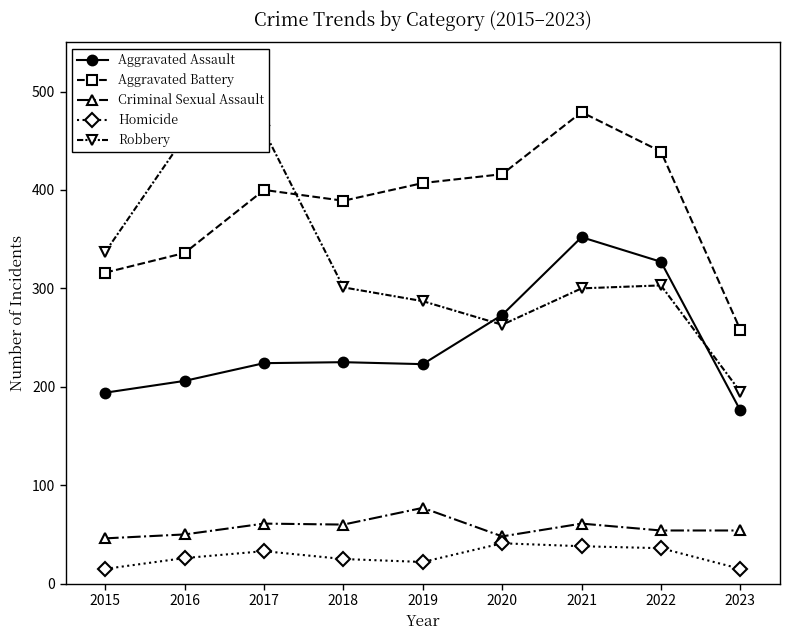

List the series in order of their peak value, highest first.

Aggravated Battery, Robbery, Aggravated Assault, Criminal Sexual Assault, Homicide